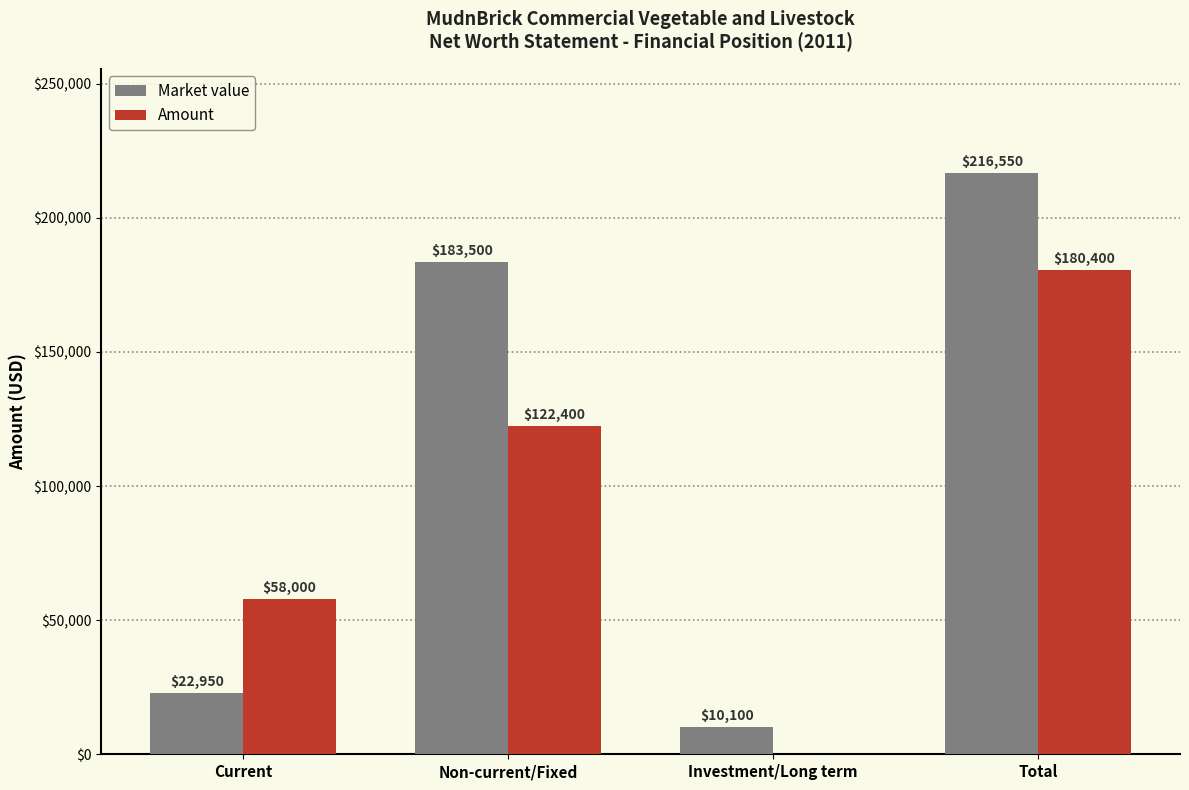

Reading left to right, what are all the values shown in this chart?

Market value: Current=22950	Non-current/Fixed=183500	Investment/Long term=10100	Total=216550
Amount: Current=58000	Non-current/Fixed=122400	Investment/Long term=0	Total=180400